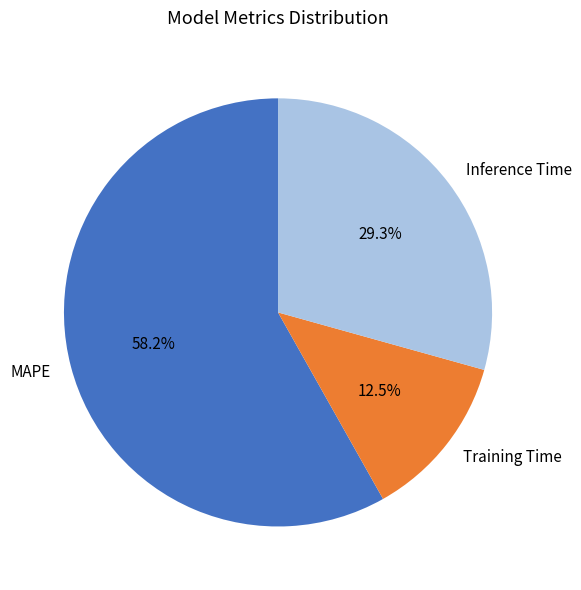

Is there a majority slice in this chart?

Yes